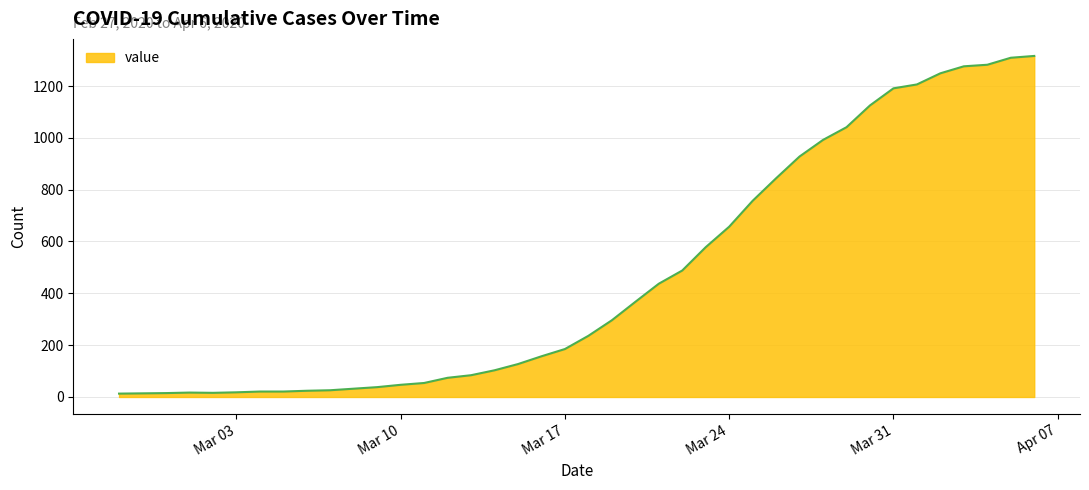

What is the maximum value shown in the chart?

1316